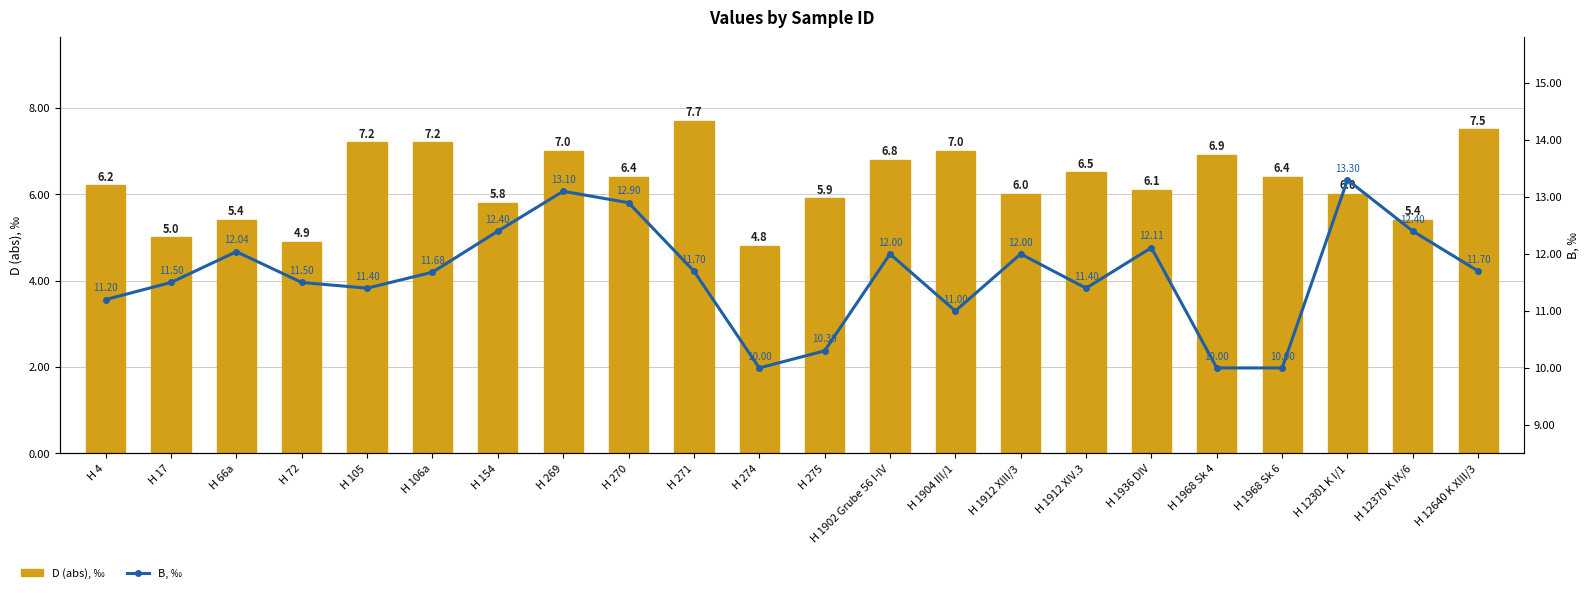

What is the difference between the D (abs), ‰ values at H 106a and H 1968 Sk 4?

0.3